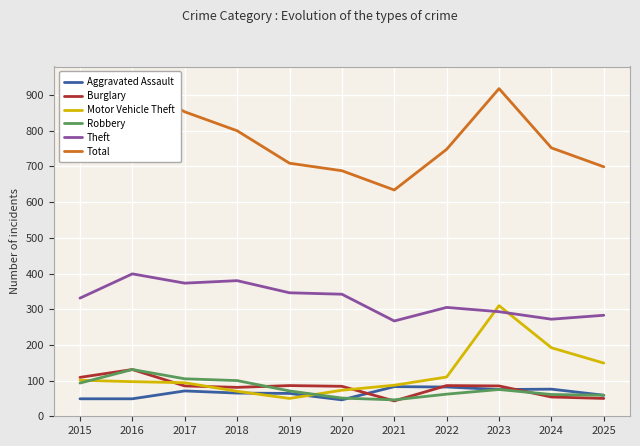

What is the value of the Motor Vehicle Theft point at the 4th from the left?

70